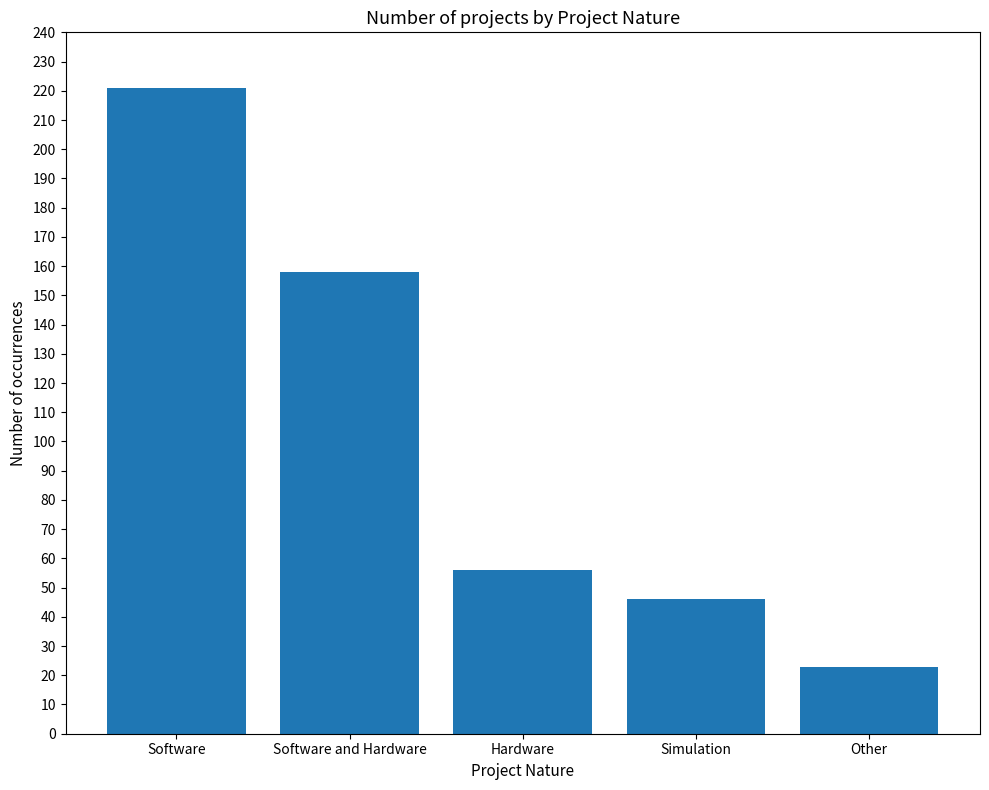

Reading right to left, transcribe all the data shown in this chart.

23	46	56	158	221